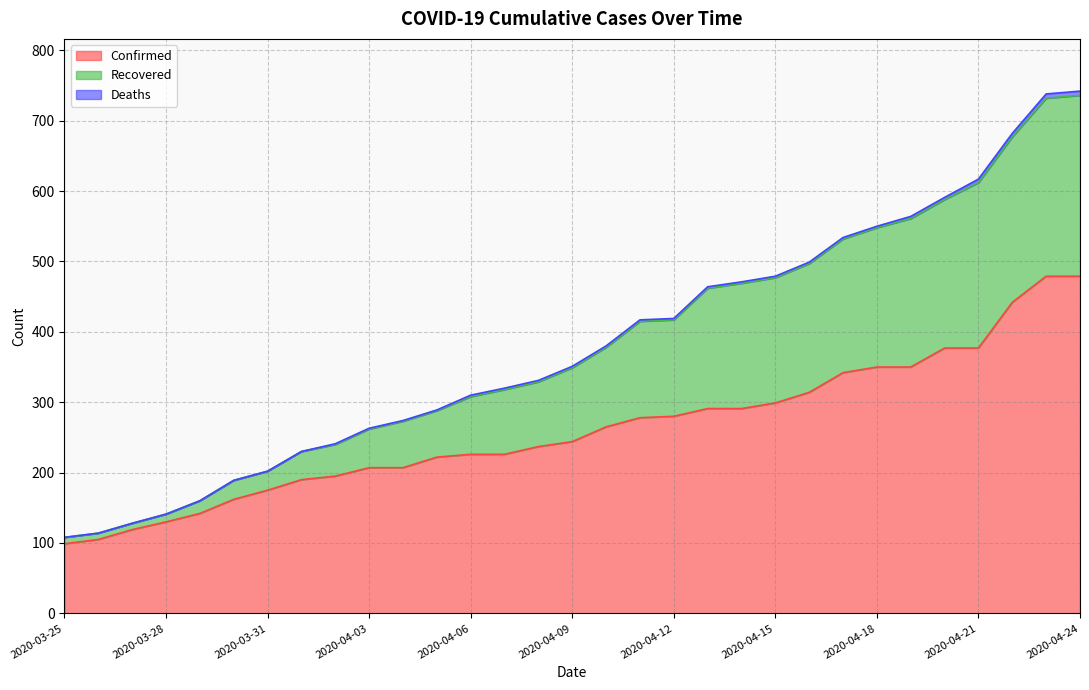

What is the label of the 21st point from the left?

2020-04-14